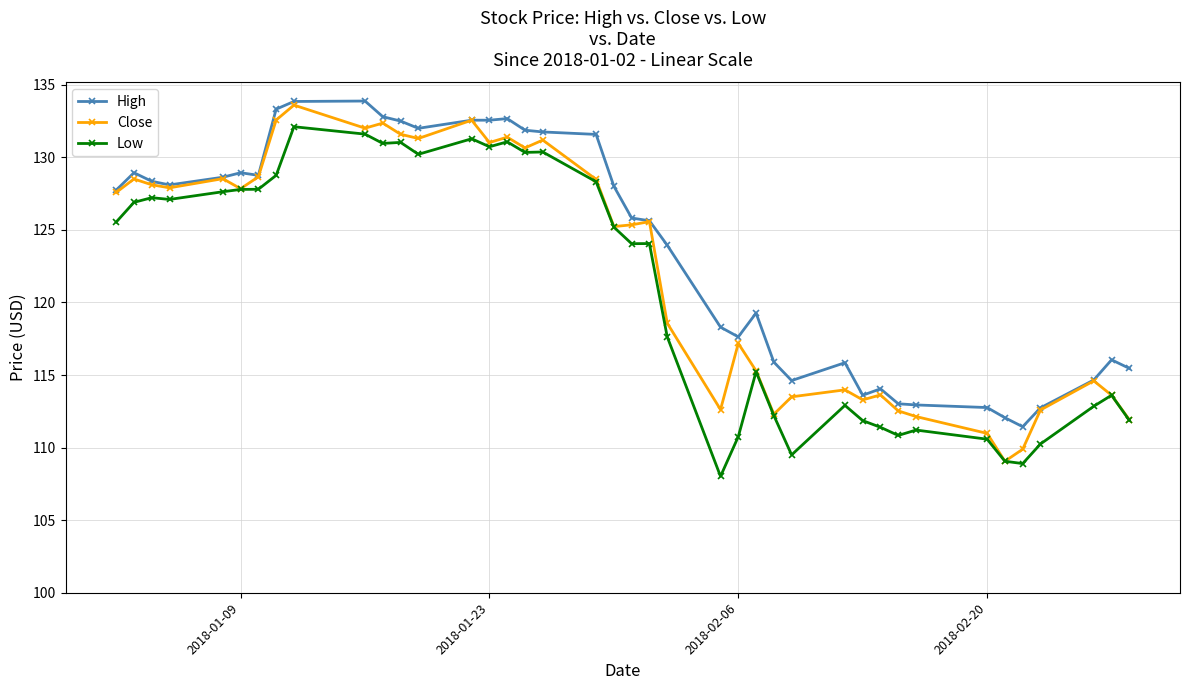

Which series has the widest spread of values?

Close